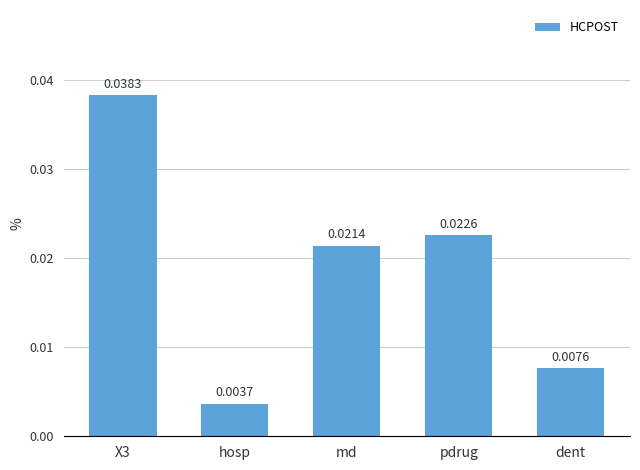

How many bars are there in total?

5